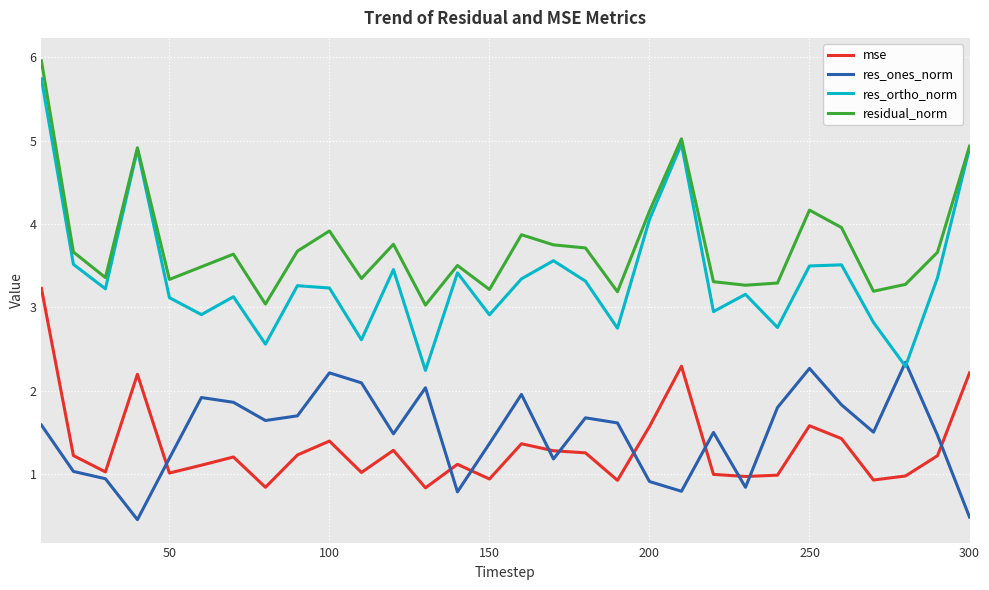

Which series has the largest total across all categories?

residual_norm